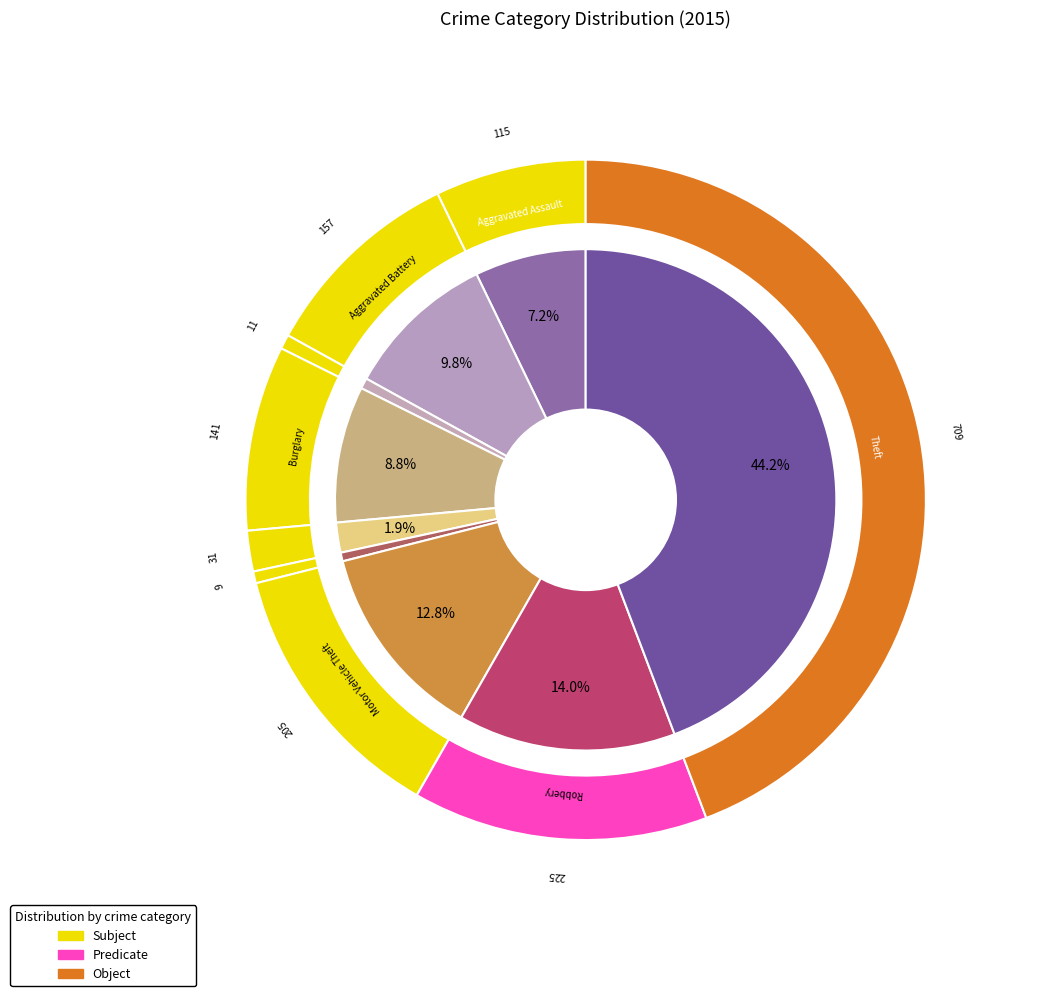

Count the number of slices in the pie.

9